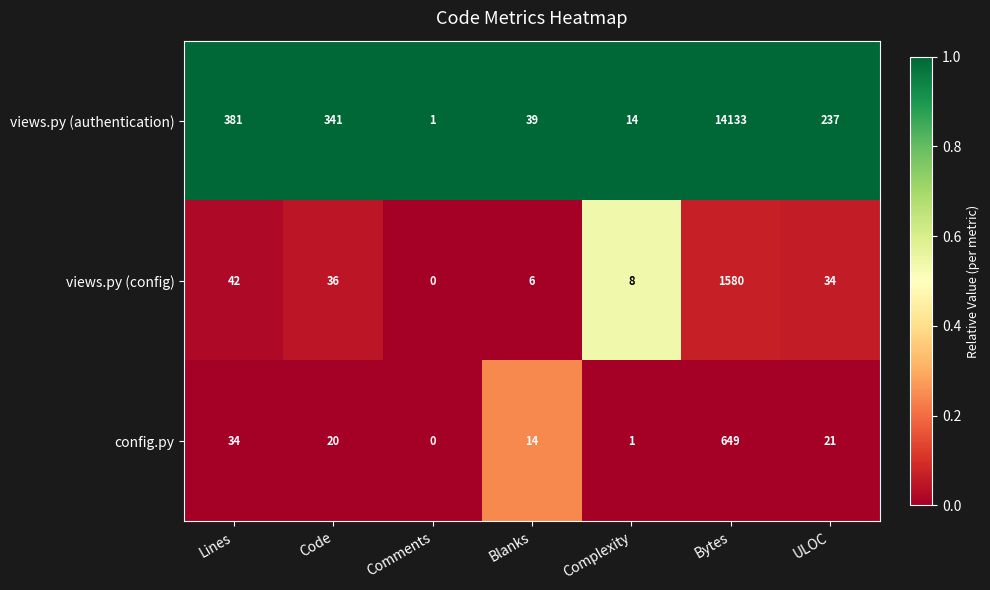

Which series has the largest range (max minus min)?

views.py (authentication)